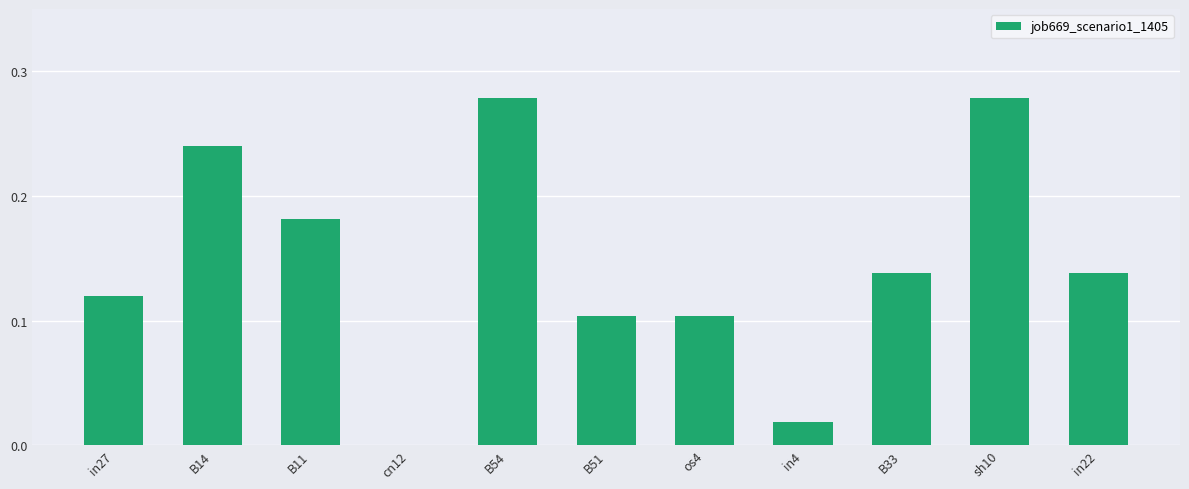

What is the sum of all values?

1.6